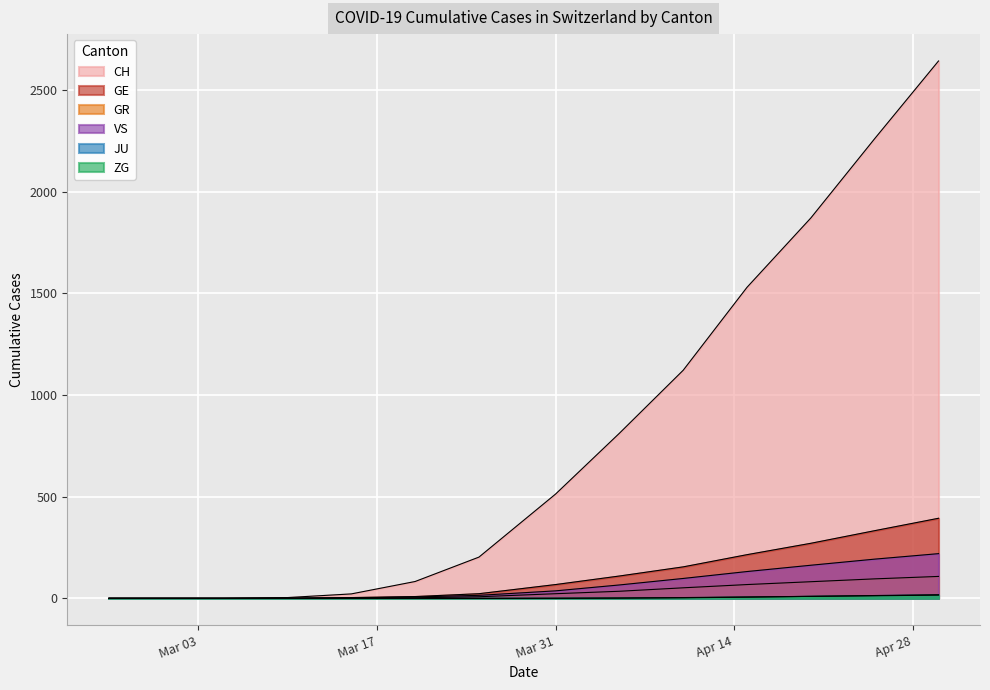

Is it true that CH equals 0 at 2020-02-25?

True